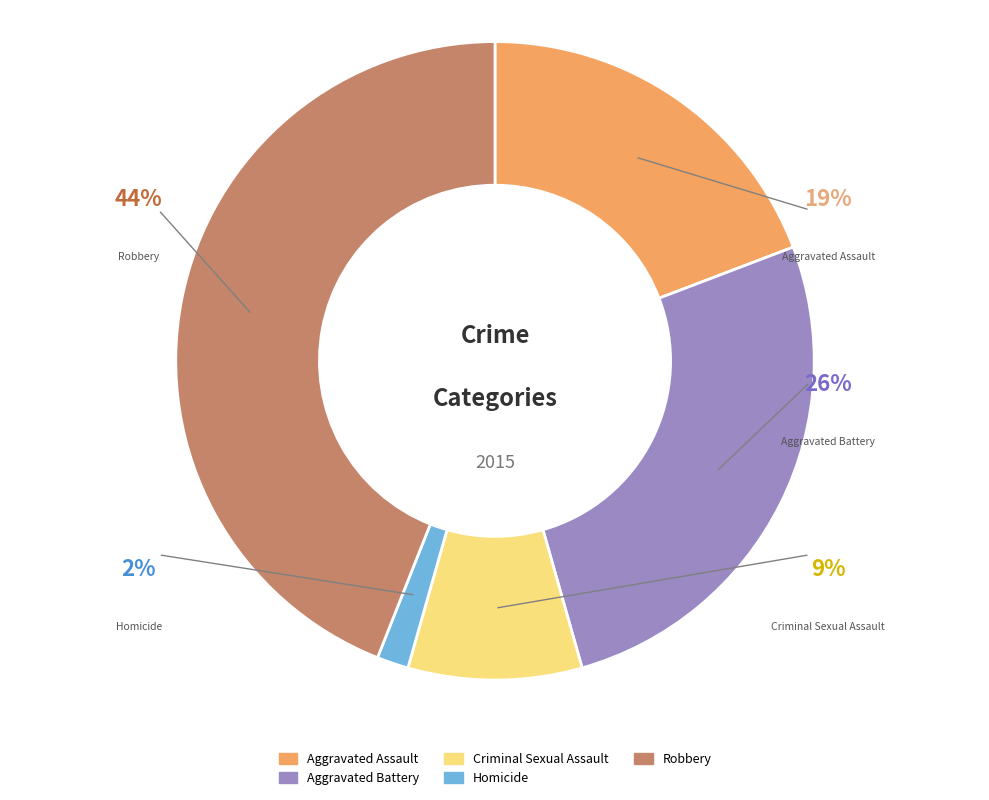

What percentage is the Aggravated Battery slice, to the nearest percent?

26%